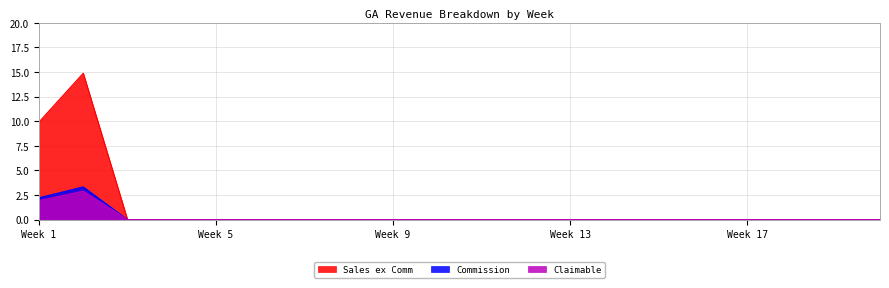

How many values in the Commission series exceed 0?

2